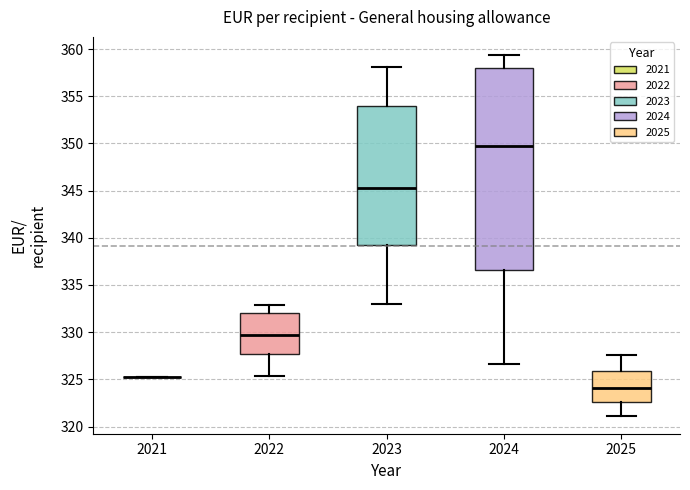

Reading left to right, transcribe this box plot: for each box, give where its median line is, the range the box spans, and where its two whiskers end, as read against the y-axis. The values are not printed on the chart, so give them approximately, as read against the axis.

2021: box collapsed to a line at 325.5, whiskers 325.5 to 325.5
2022: median 329.5, box 327.5 to 332.0, whiskers 325.5 to 333.0
2023: median 345.0, box 339.0 to 354.0, whiskers 333.0 to 358.0
2024: median 350.0, box 336.5 to 358.0, whiskers 326.5 to 359.5
2025: median 324.0, box 322.5 to 326.0, whiskers 321.0 to 327.5